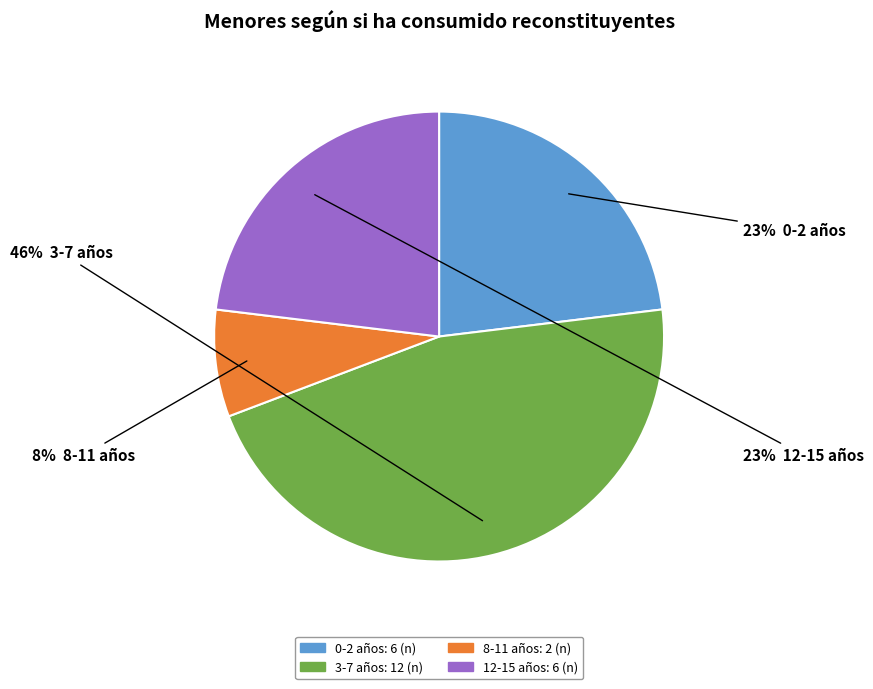

To the nearest percent, what is the average slice percentage?

25%